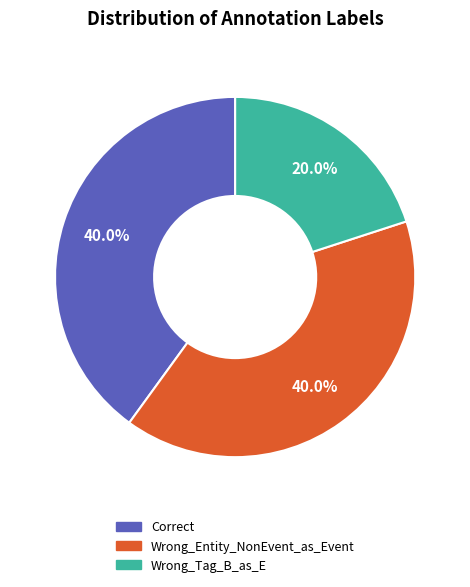

The Wrong_Tag_B_as_E slice represents 20% of the pie. True or false?

True